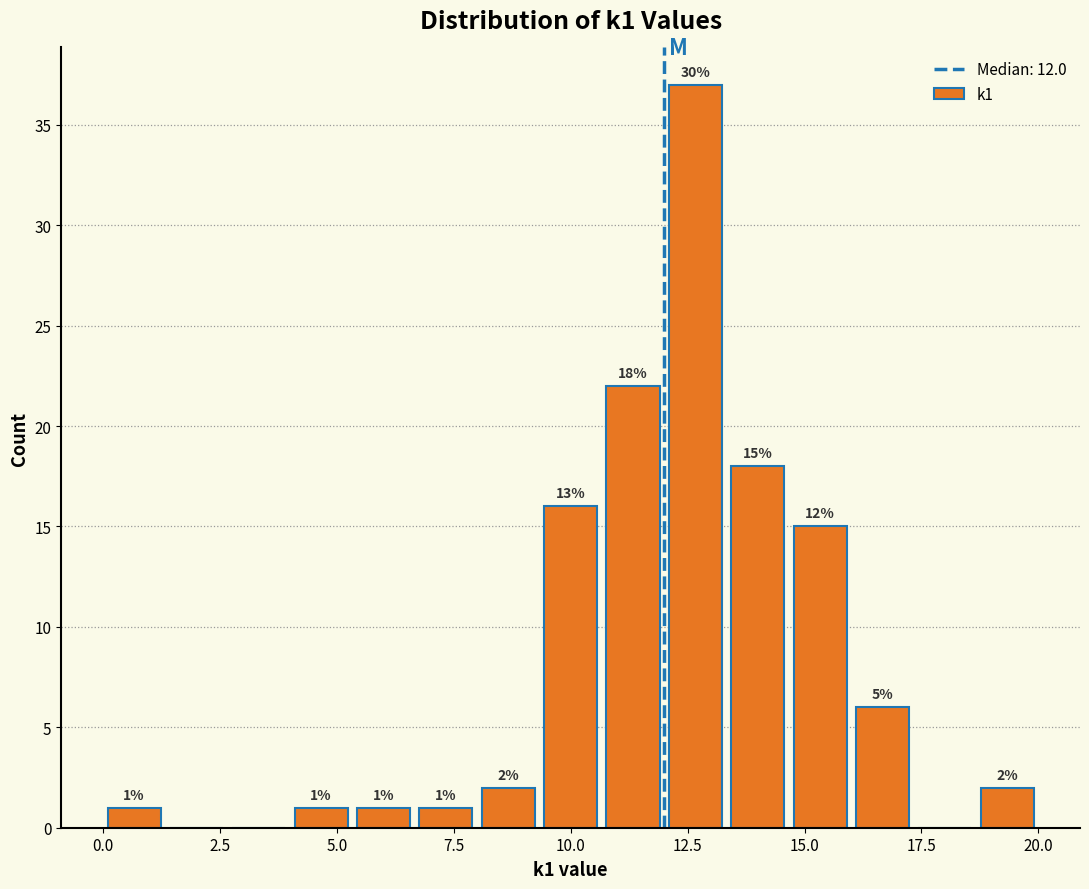

Around what value on the x-axis is the tallest bar? Give the approximate position of its centre, as read against the axis.

12.5